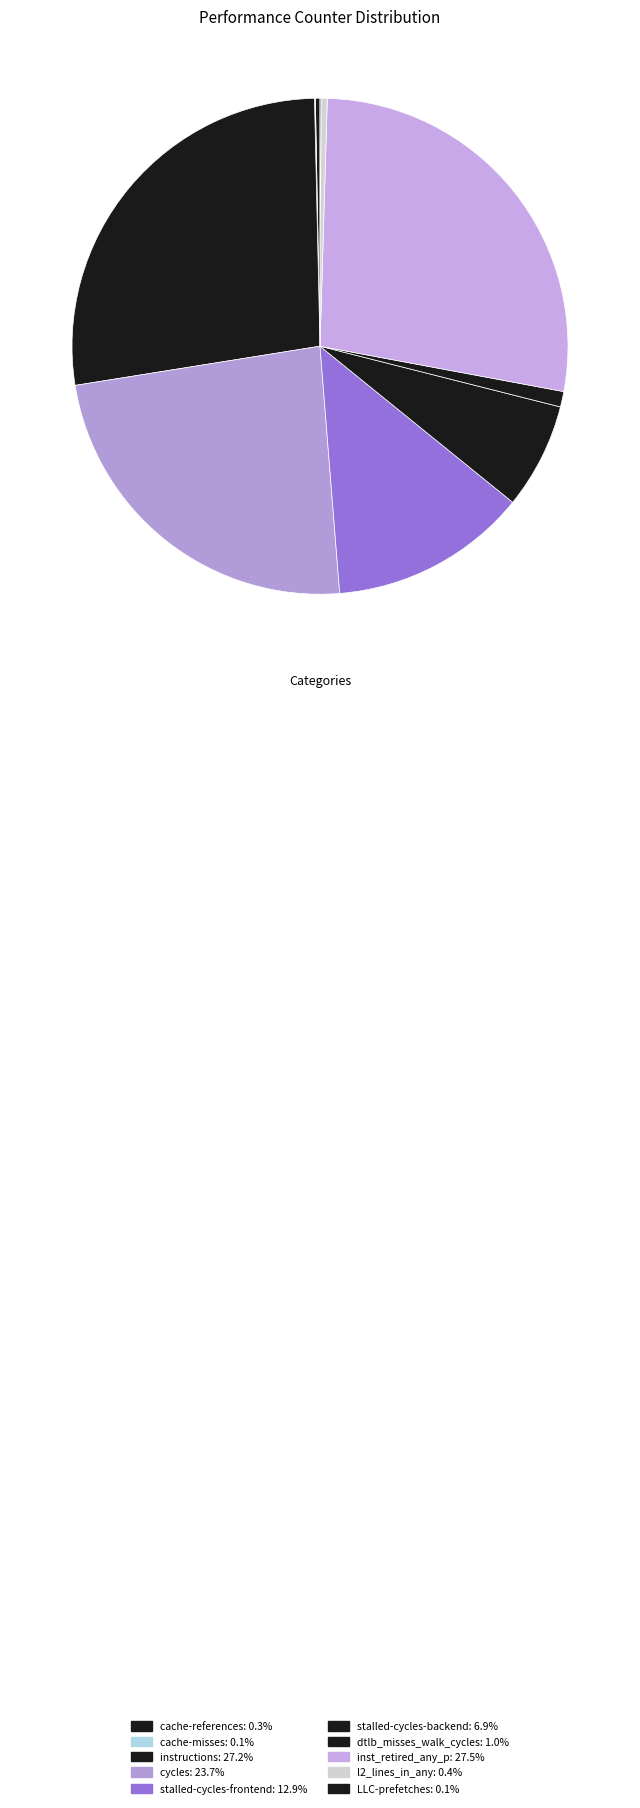

What is the change in value from cache-references to inst_retired_any_p?

+19884581620